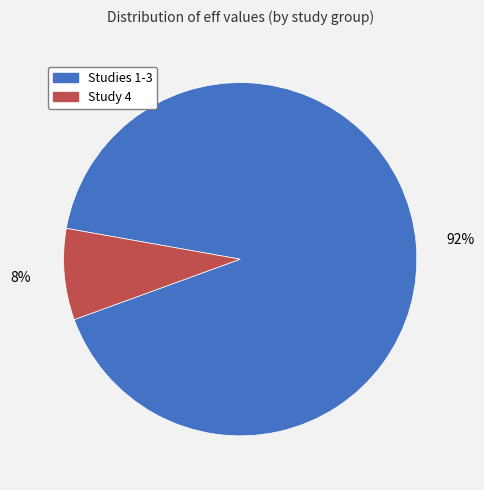

Is there any slice that represents more than half of the pie?

Yes